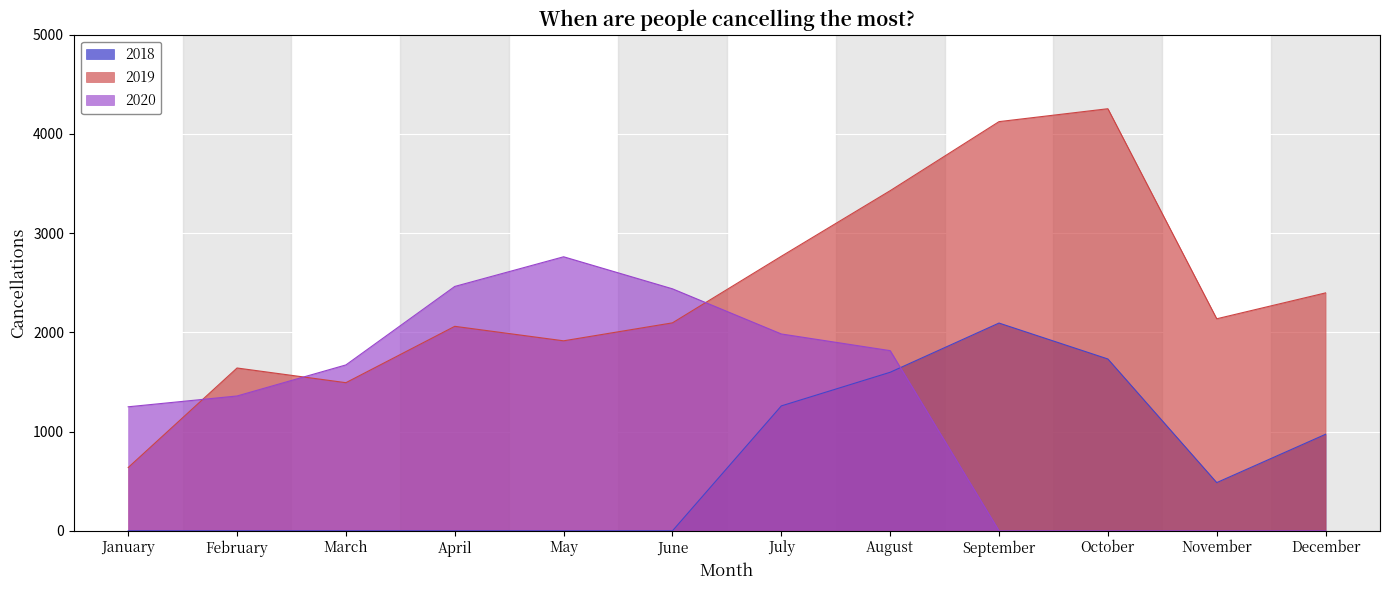

In 2018, how many points are higher than both neighbors (excluding endpoints)?

1